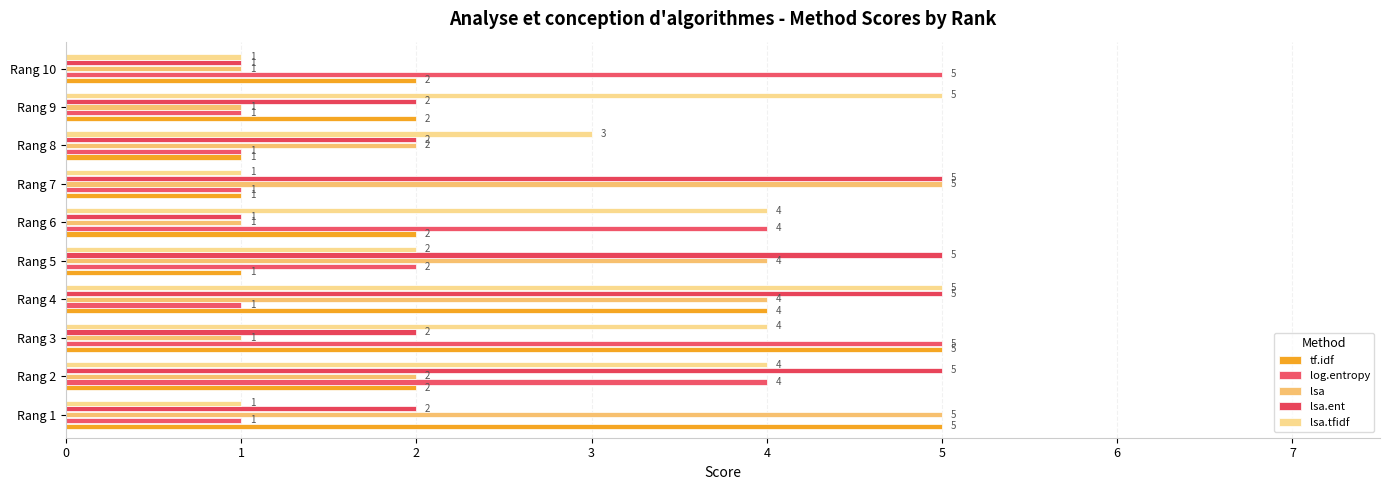

Count the number of data series in this chart.

5